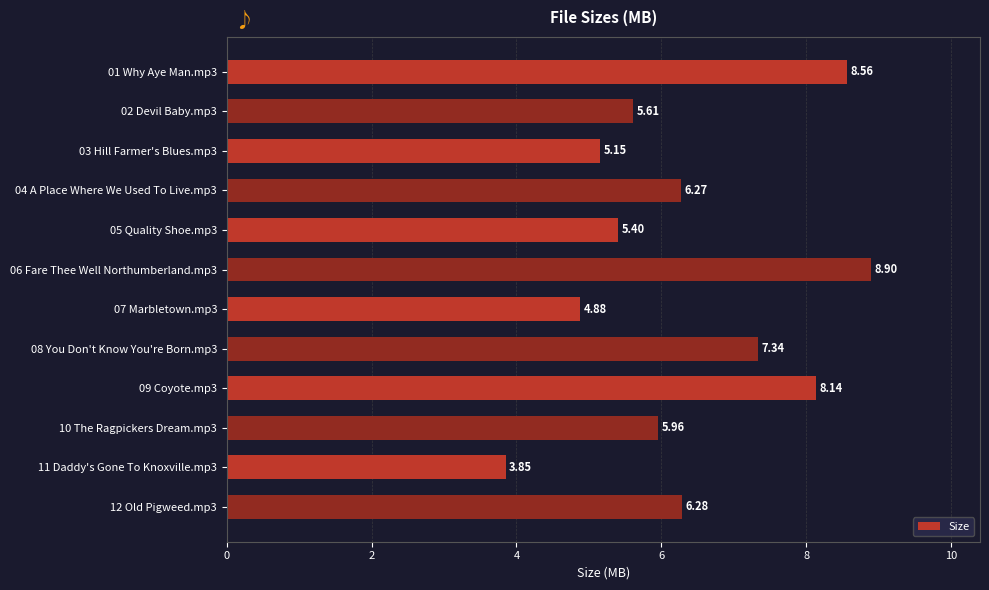

How many bars are there in total?

12